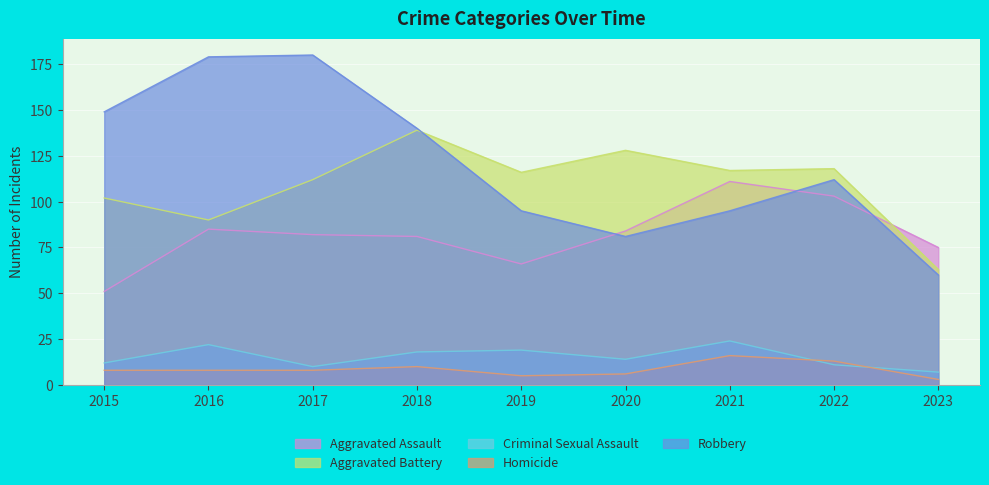

At which category does Criminal Sexual Assault reach its first local valley?

2017